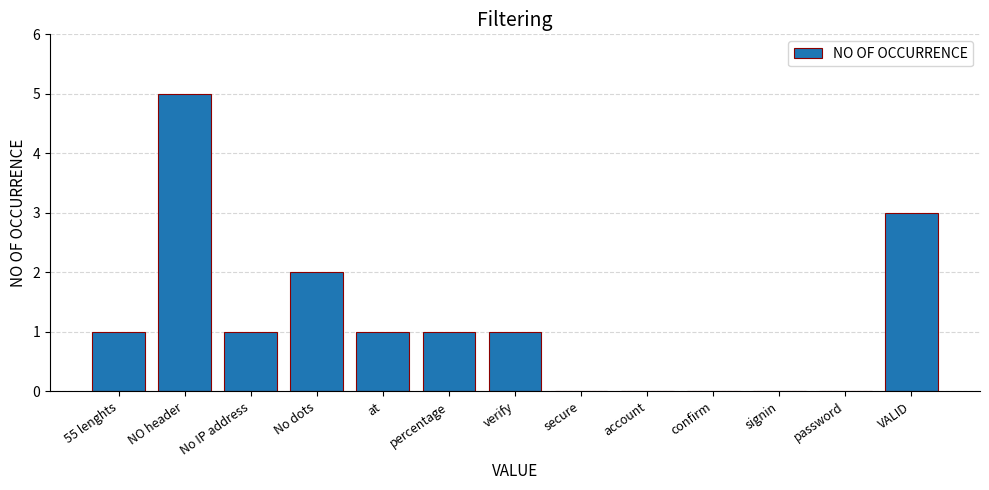

Count the number of categories in the chart.

13